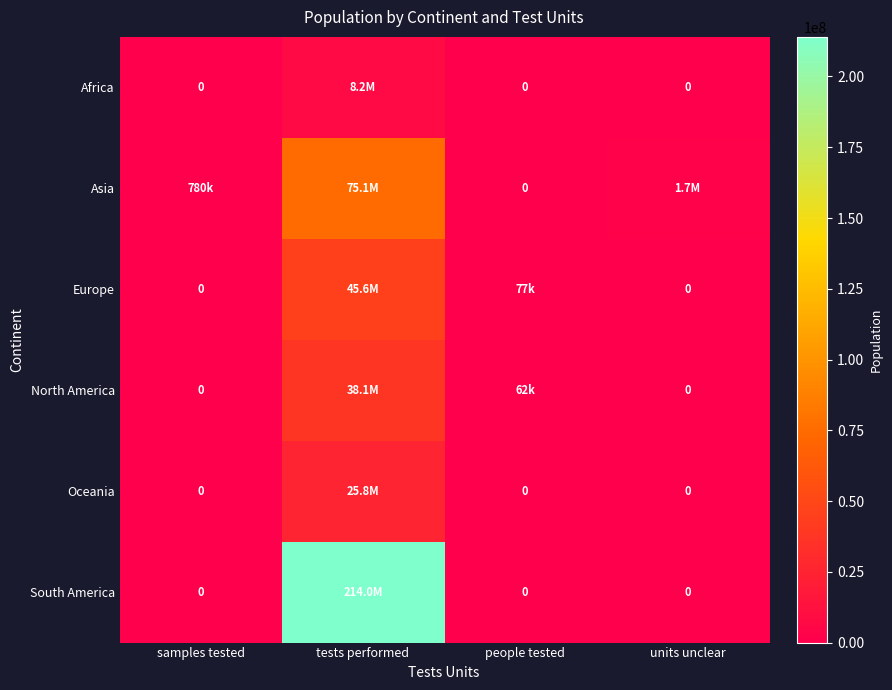

What is the total value across all series at tests performed?

406780032